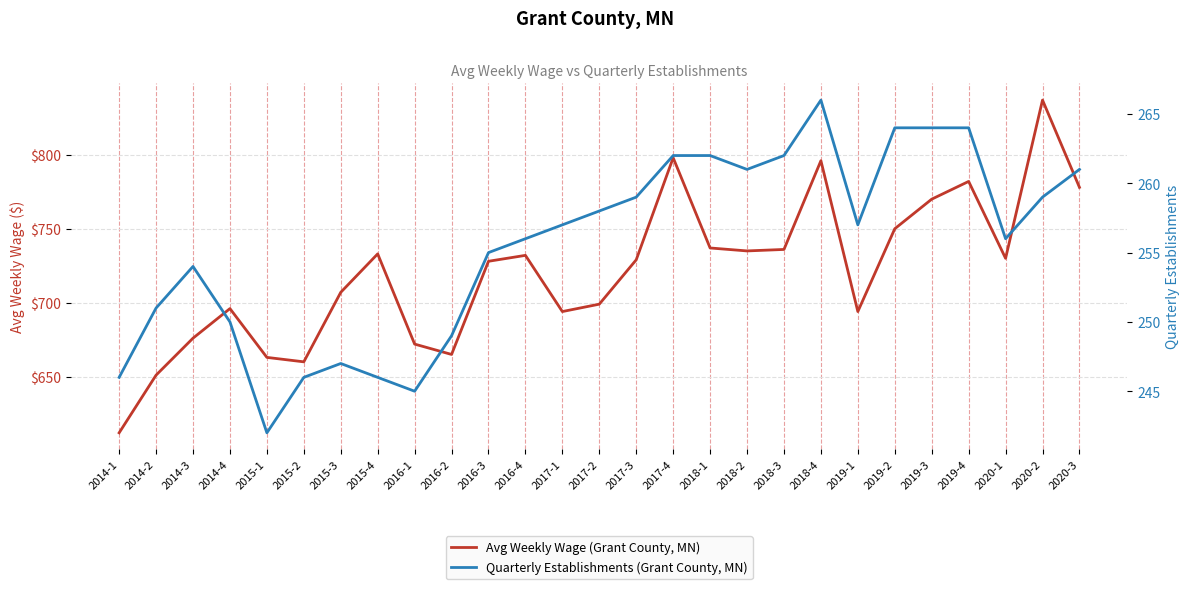

Is the value of Quarterly Establishments (Grant County, MN) at 2016-2 greater than the value of Avg Weekly Wage (Grant County, MN) at 2017-1?

No